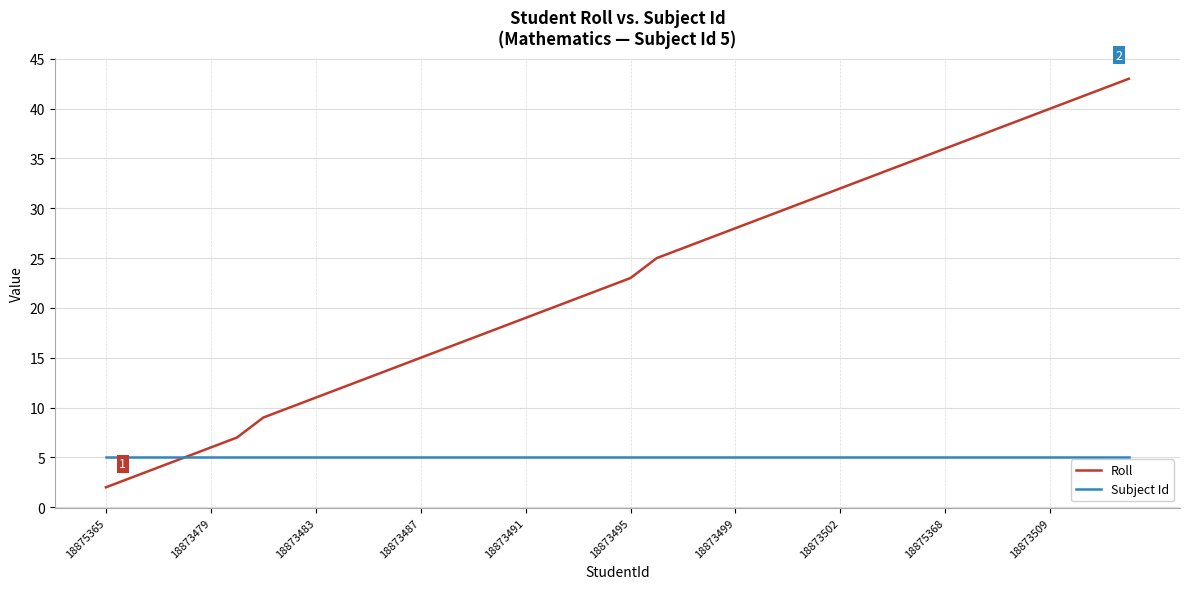

Reading right to left, transcribe all the data shown in this chart.

Roll: 43	42	41	40	39	38	37	36	35	34	33	32	31	30	29	28	27	26	25	23	22	21	20	19	18	17	16	15	14	13	12	11	10	9	7	6	5	4	3	2
Subject Id: 5	5	5	5	5	5	5	5	5	5	5	5	5	5	5	5	5	5	5	5	5	5	5	5	5	5	5	5	5	5	5	5	5	5	5	5	5	5	5	5